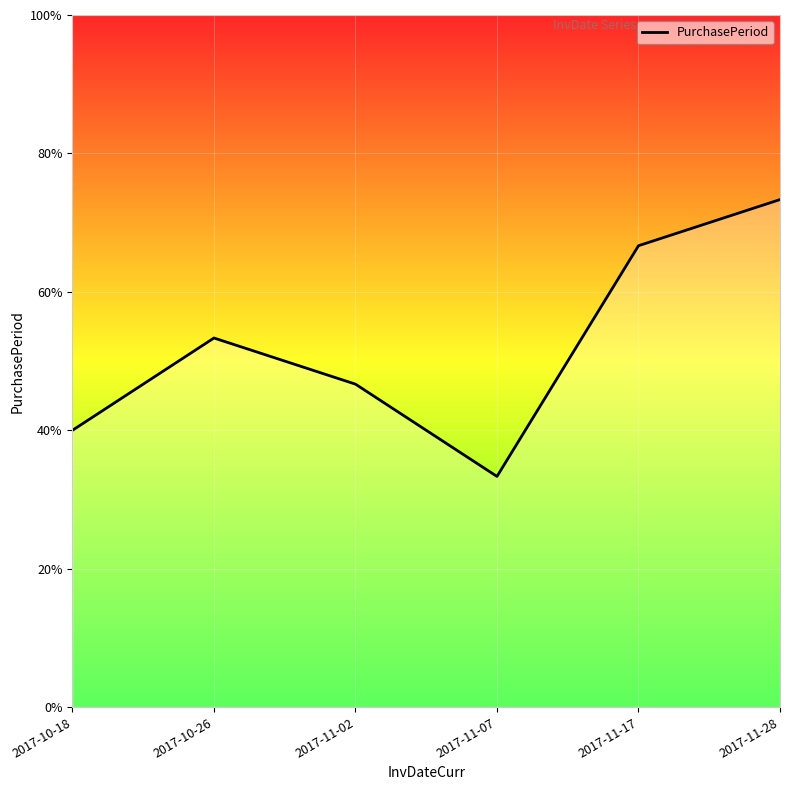

Is this an area chart (filled region under the line)?

Yes